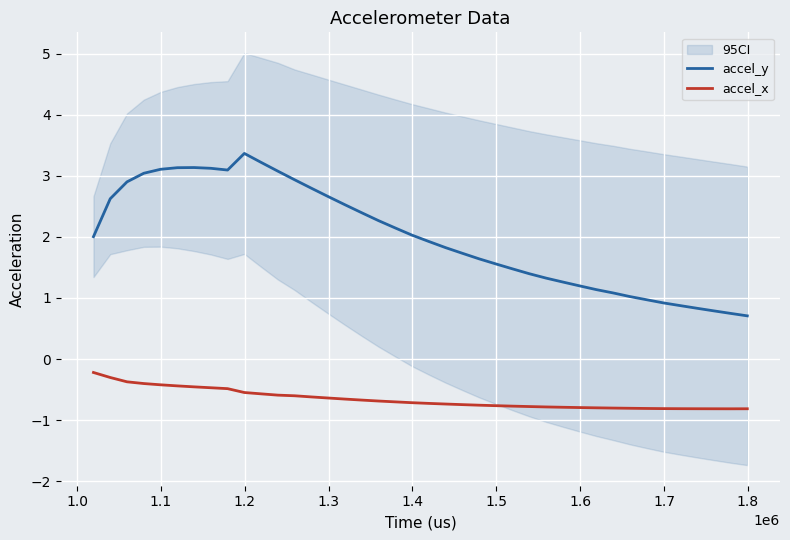

Which series has the widest spread of values?

accel_y